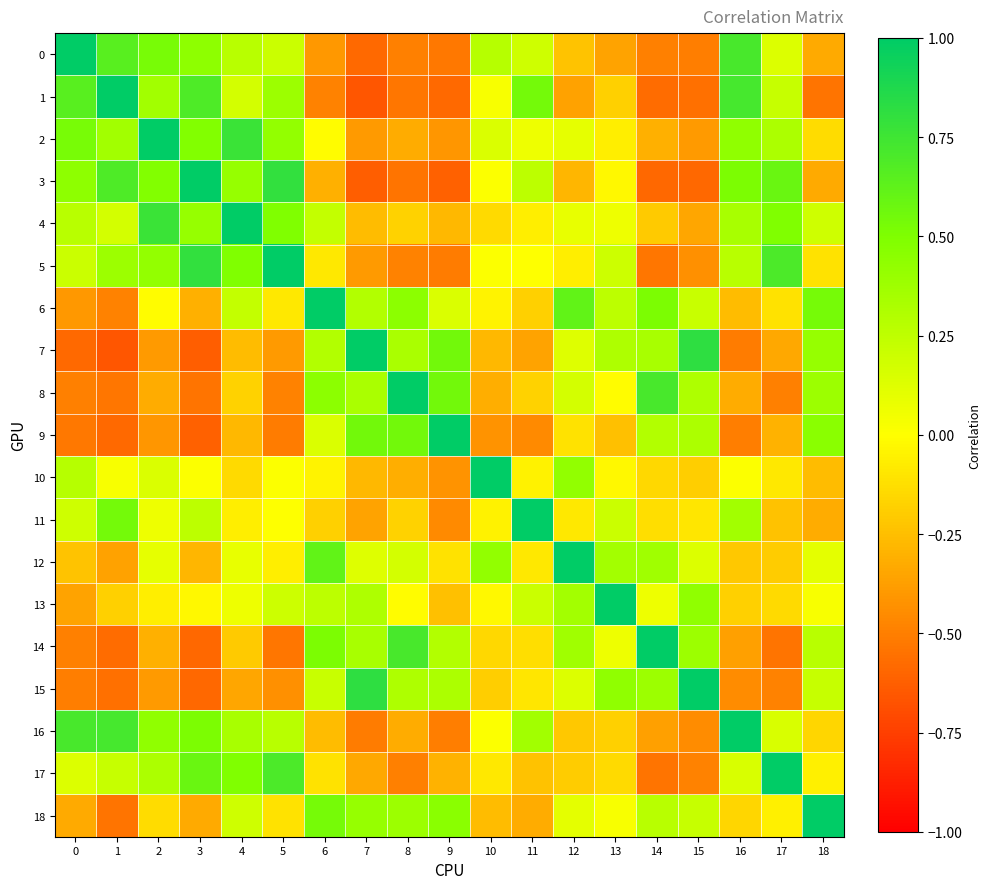

At how many categories does at least one series exceed 0?

19